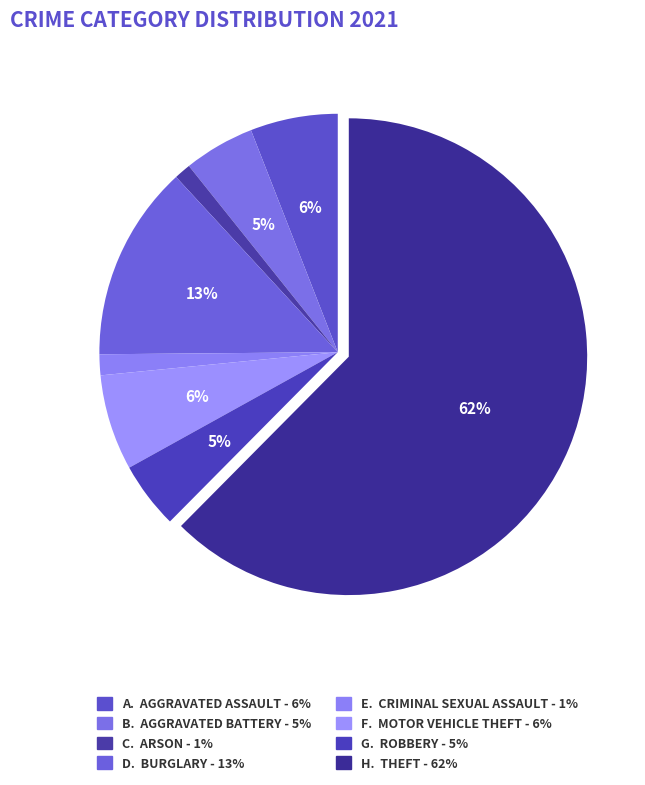

Count the number of slices in the pie.

8